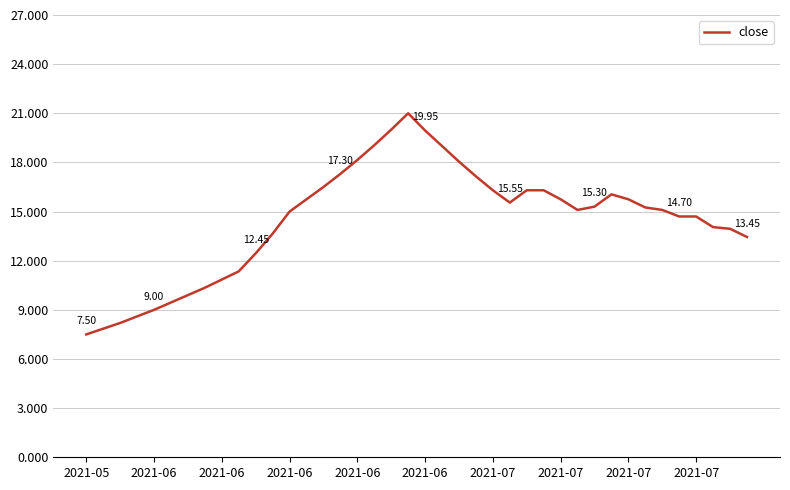

How many lines are shown in the chart?

1